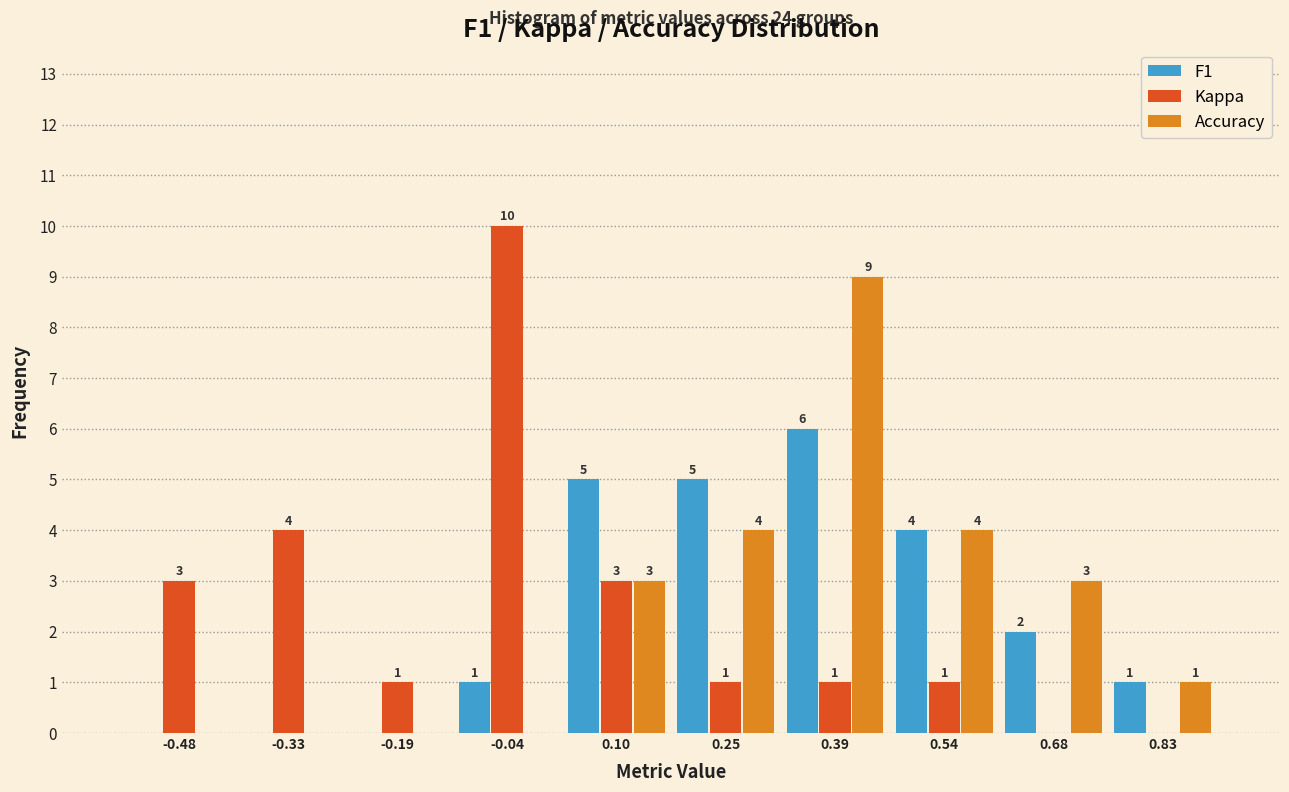

In the F1 series, which range on the x-axis has the tallest bar?

0.320 to 0.465